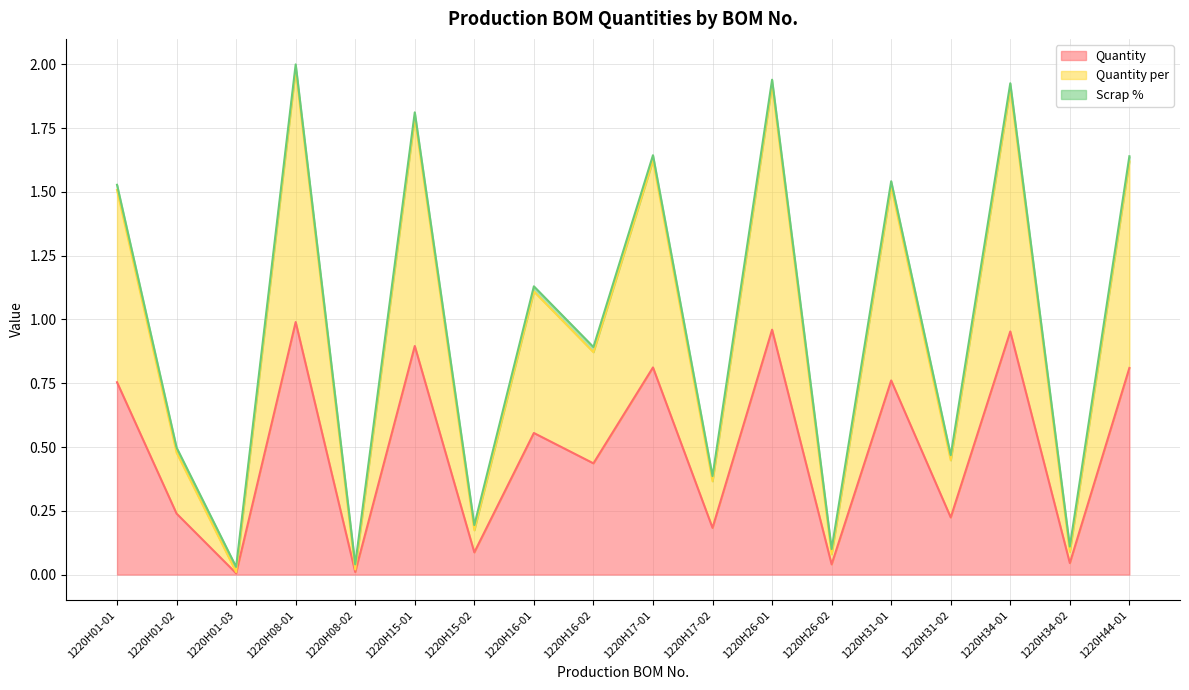

Where does the Quantity per series first go above 1?

1220H01-01